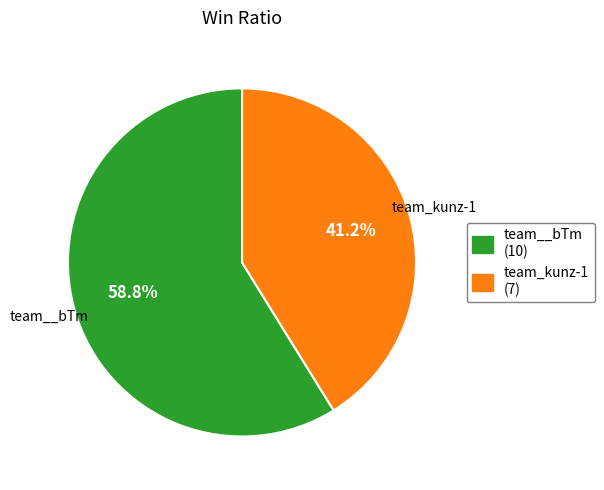

Which category has the biggest portion of the pie?

team__bTm